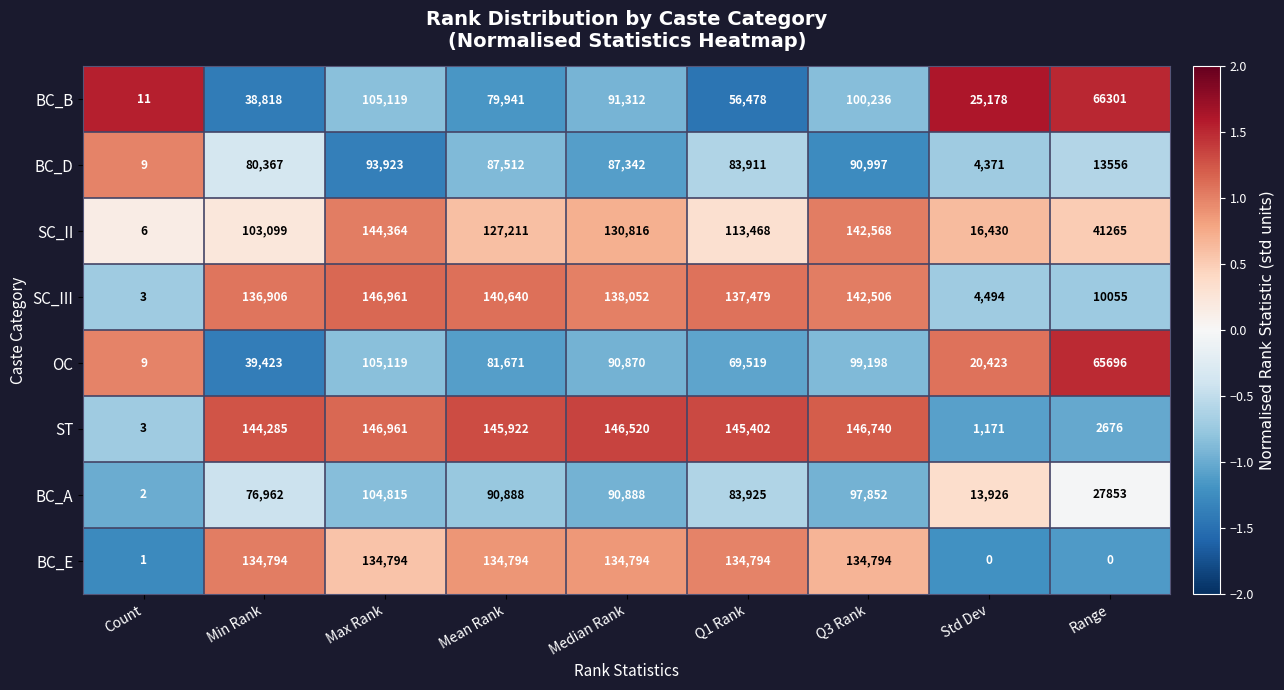

What is the difference between the maximum and minimum values in the OC series?

105110